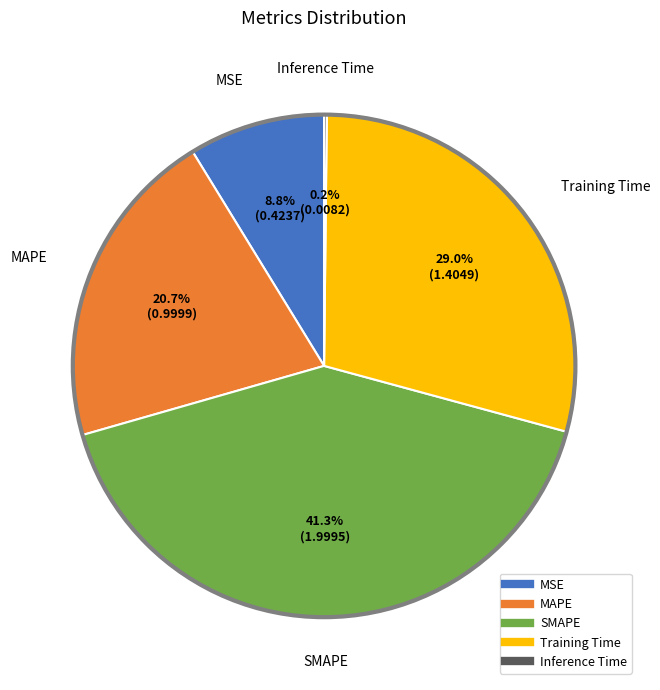

What percentage is NOT represented by SMAPE?

58.7%